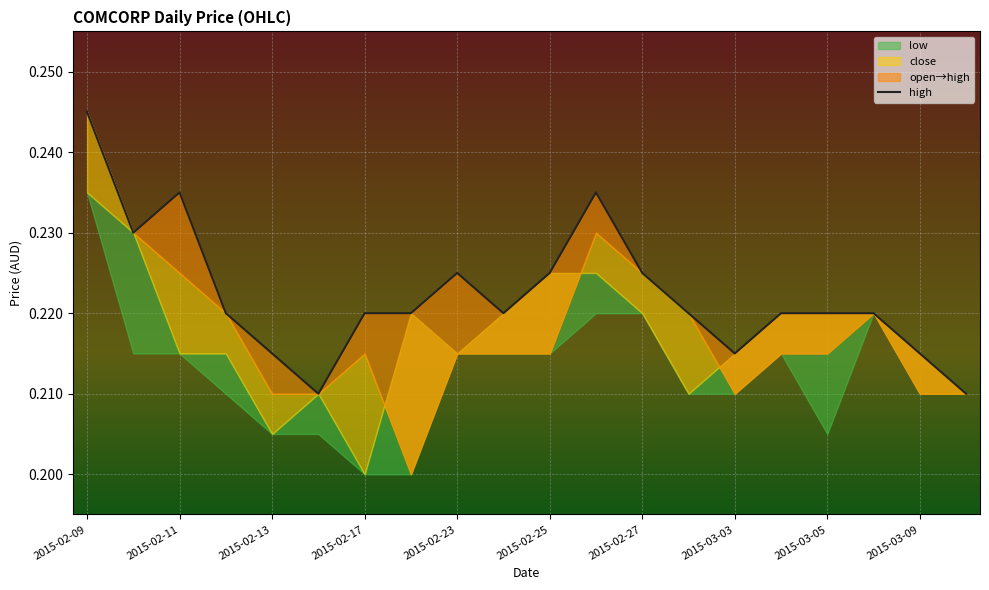

How many data points does each series have?

20